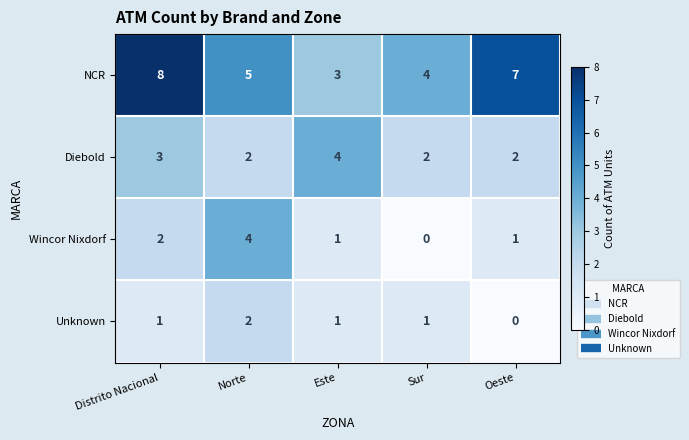

The Diebold series shows 1 at Distrito Nacional. True or false?

False